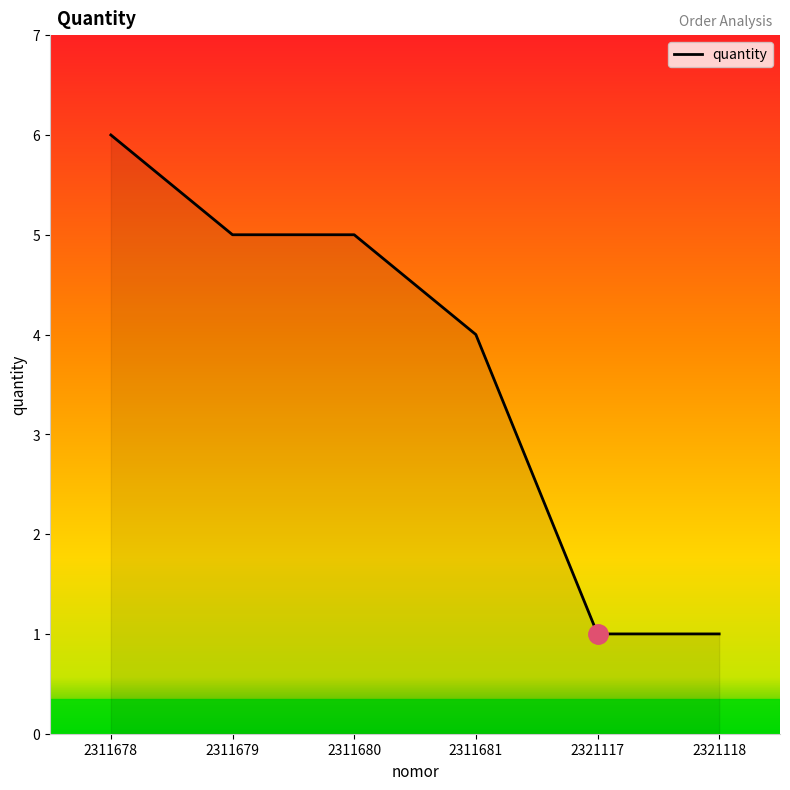

Does the chart display data point markers on the line(s)?

No